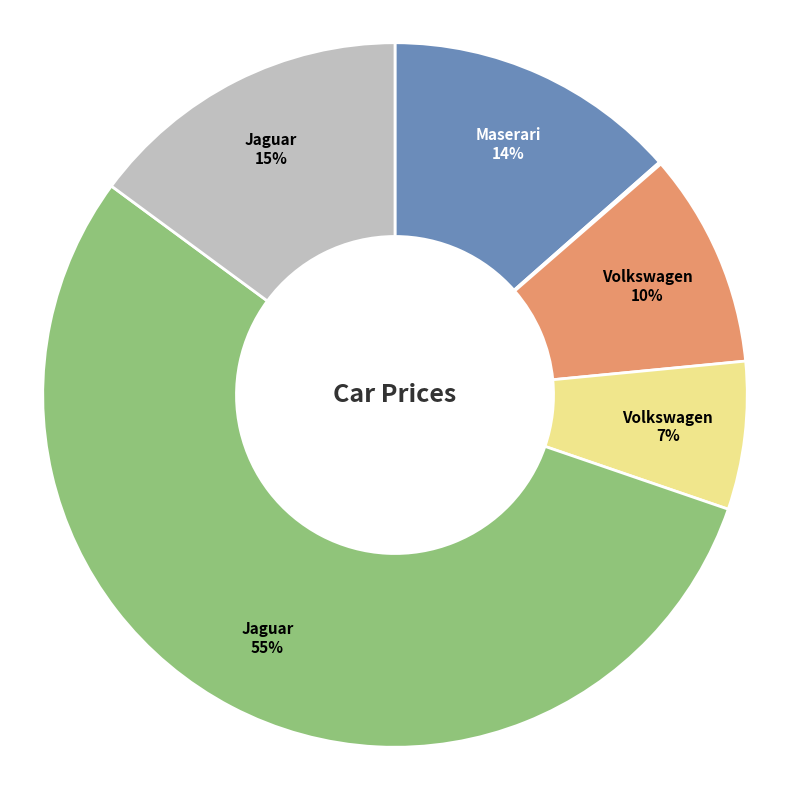

To the nearest percent, what is the average slice percentage?

17%